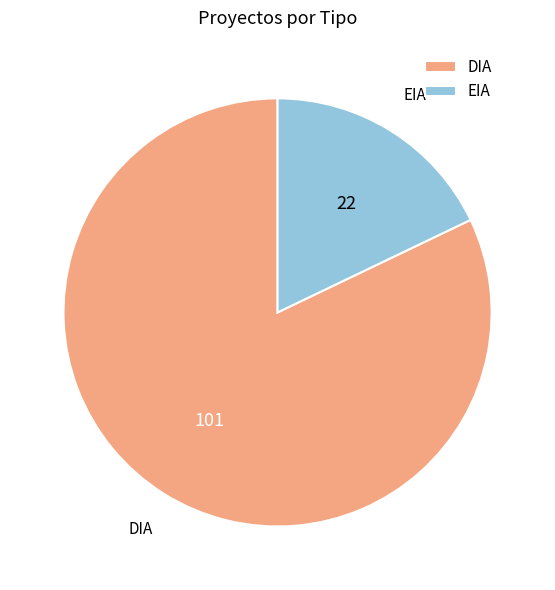

Approximately how many times larger is the value at EIA compared to DIA?

0.2